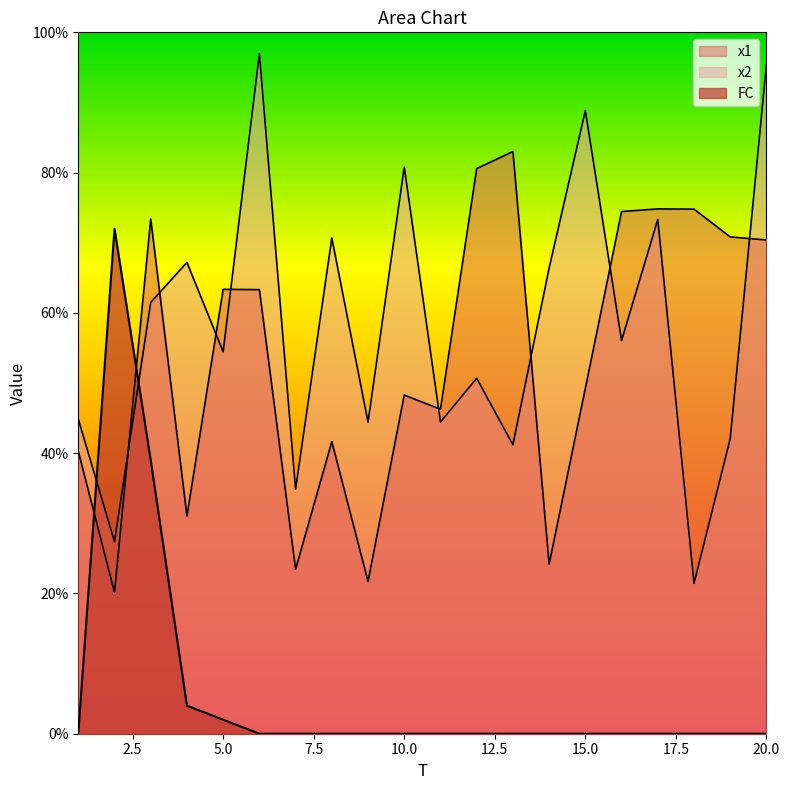

What is the sum of the FC values at 11 and 2?

72.0